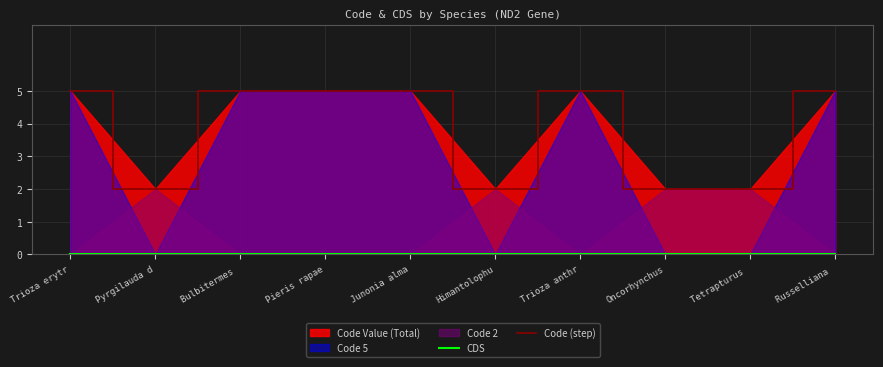

Which series changed the most between Junonia alma and Oncorhynchus?

Code (step)